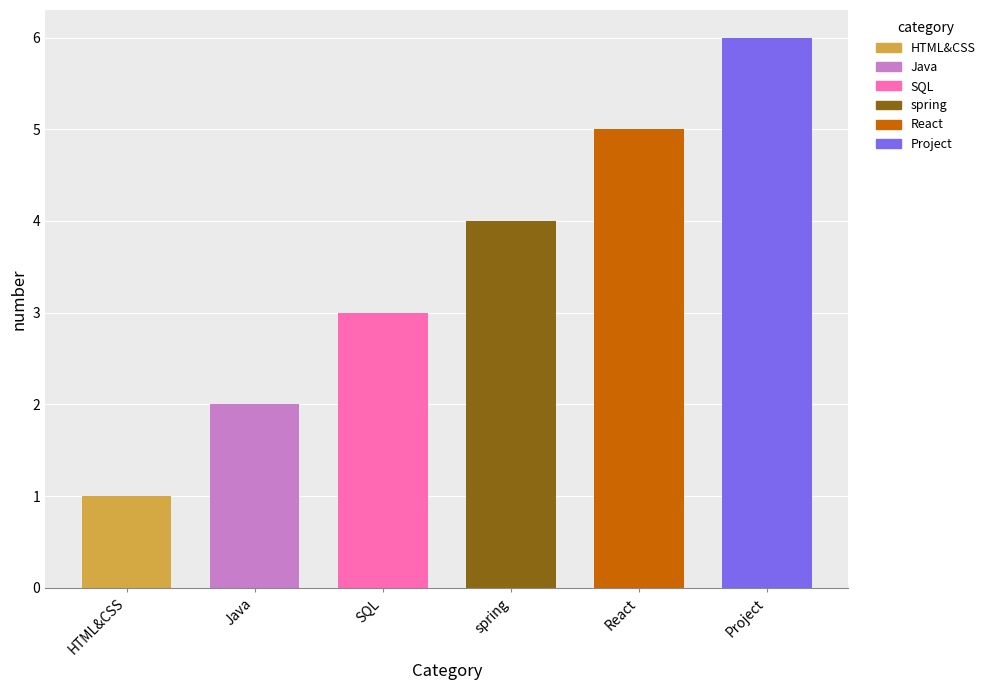

What is the value of the 3rd bar from the left?

3